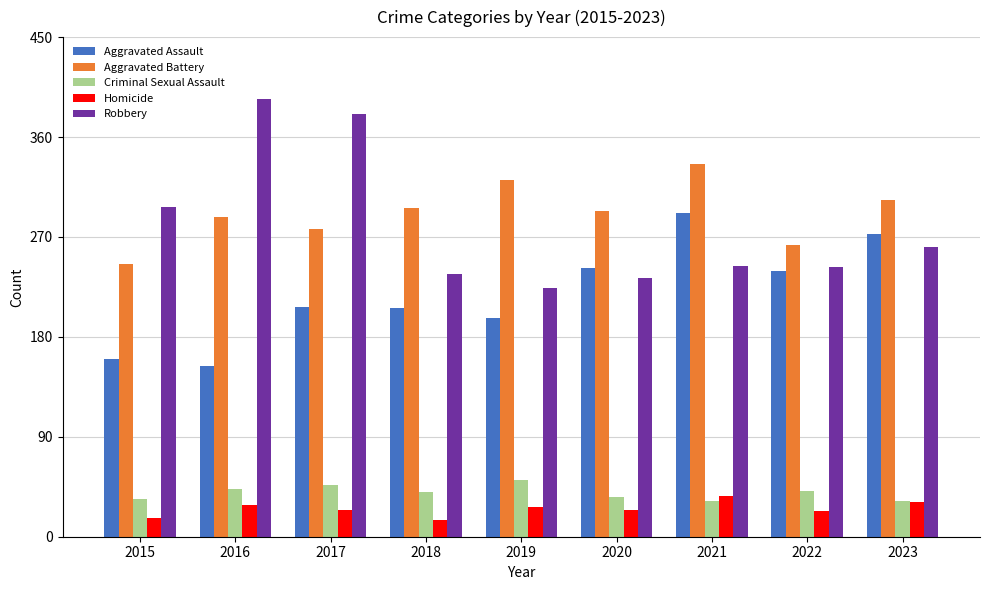

Is it true that Aggravated Assault equals 402 at 2020?

False